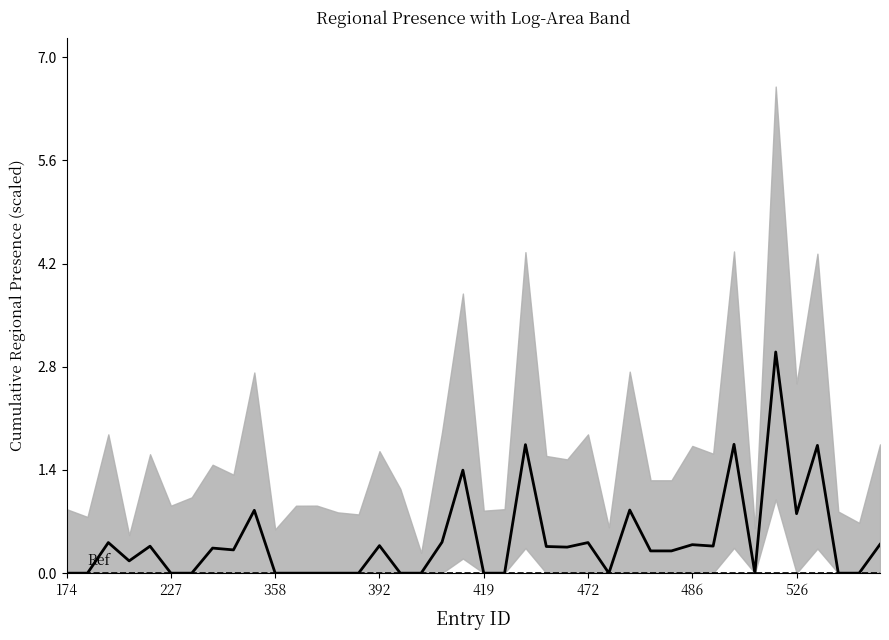

What position from the right is 22?

18